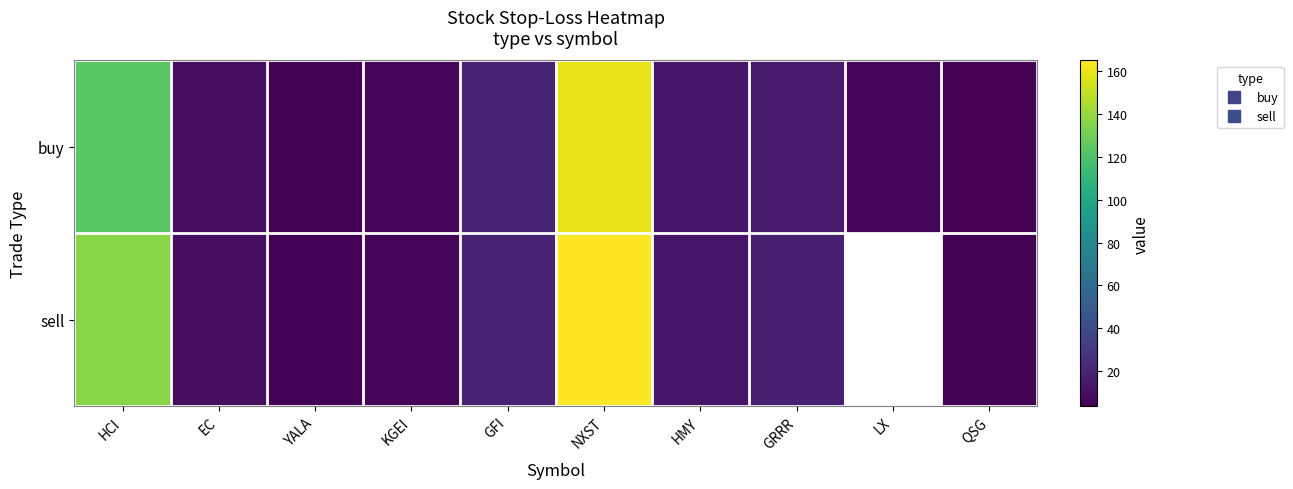

At which category is the sum across all series the highest?

NXST